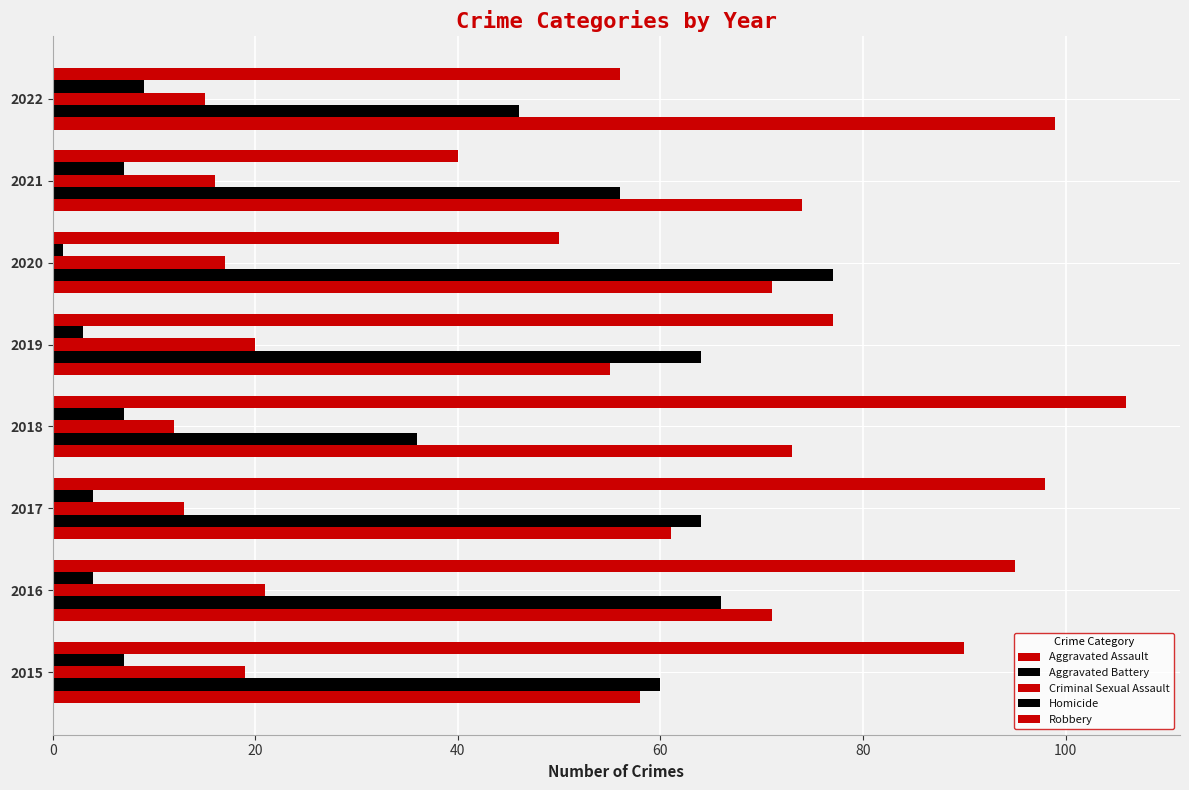

How many series are shown in this chart?

5